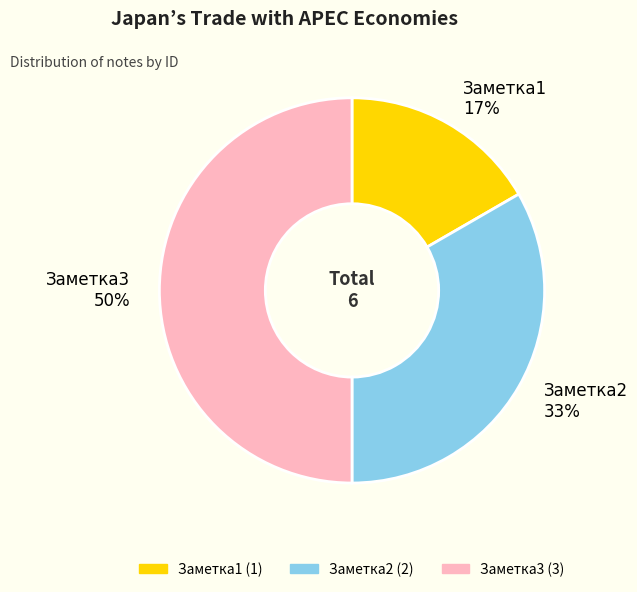

True or false: Заметка2 accounts for 42% of the total.

False